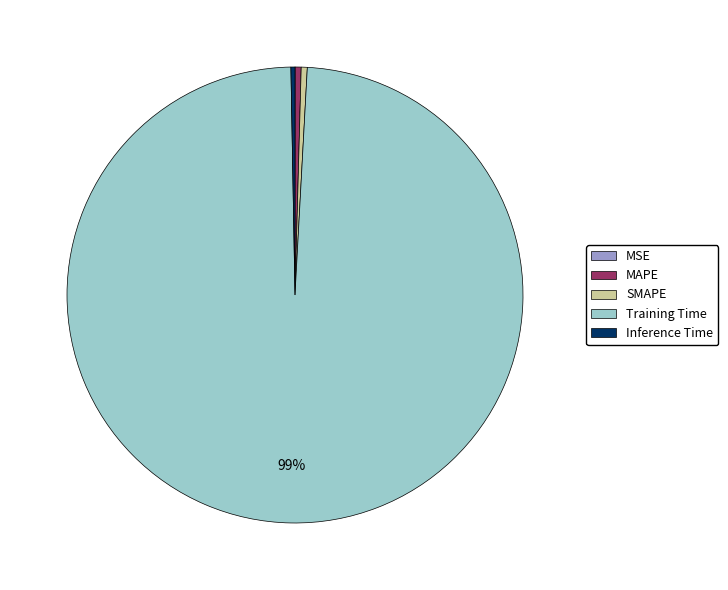

Which has a higher value, Training Time or SMAPE?

Training Time